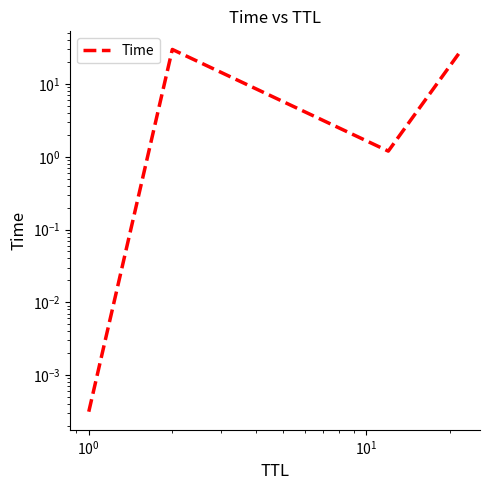

The value at $\mathdefault{10^{-2}}$ is 0.0. True or false?

False